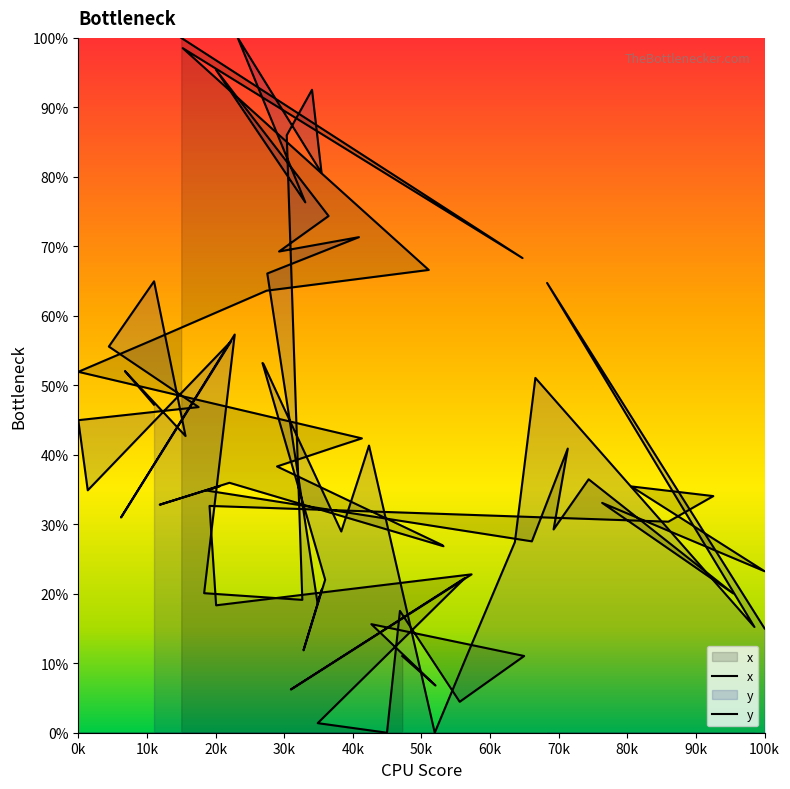

Reading left to right, what are all the values shown in this chart?

x: 11.0	6.8	15.6	11.0	4.5	17.5	0.0	1.4	22.3	6.2	22.8	18.3	32.6	30.4	34.1	35.4	23.2	33.1	20.0	36.5	29.3	40.9	27.5	34.9	35.5	32.8	36.0	26.8	27.0	38.3	41.2	41.9	42.4	51.9	56.5	63.6	66.6	98.5	68.3	100.0
y: 47.2	52.0	42.7	65.0	55.6	46.9	45.0	34.9	56.4	31.0	57.3	20.1	19.1	86.0	92.5	80.6	100.0	76.3	95.4	74.4	69.3	71.3	66.1	18.7	20.6	11.9	22.0	53.2	53.1	29.0	37.6	39.9	41.3	0.0	10.9	27.4	51.1	15.2	64.7	15.0